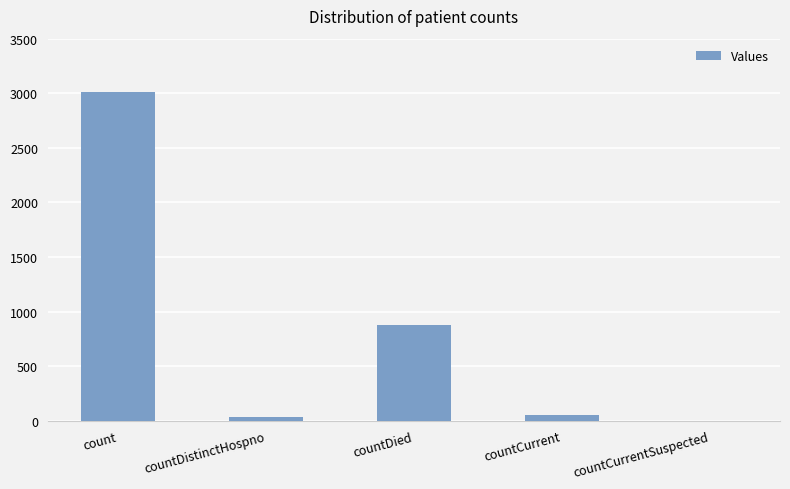

What is the sum of the values at count and countCurrentSuspected?

3007